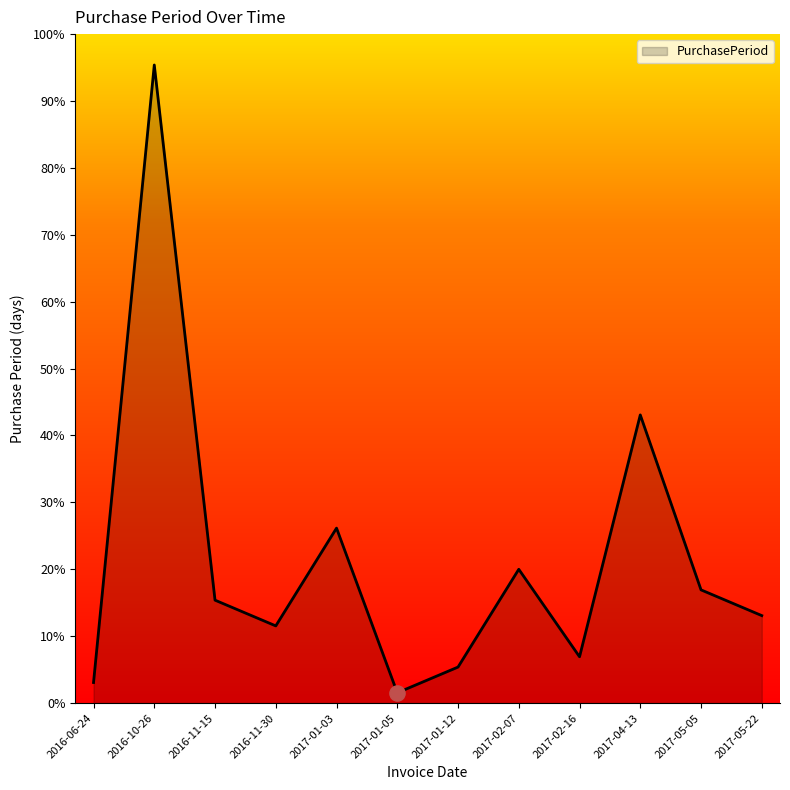

Between 2017-05-05 and 2016-10-26, which is larger?

2016-10-26